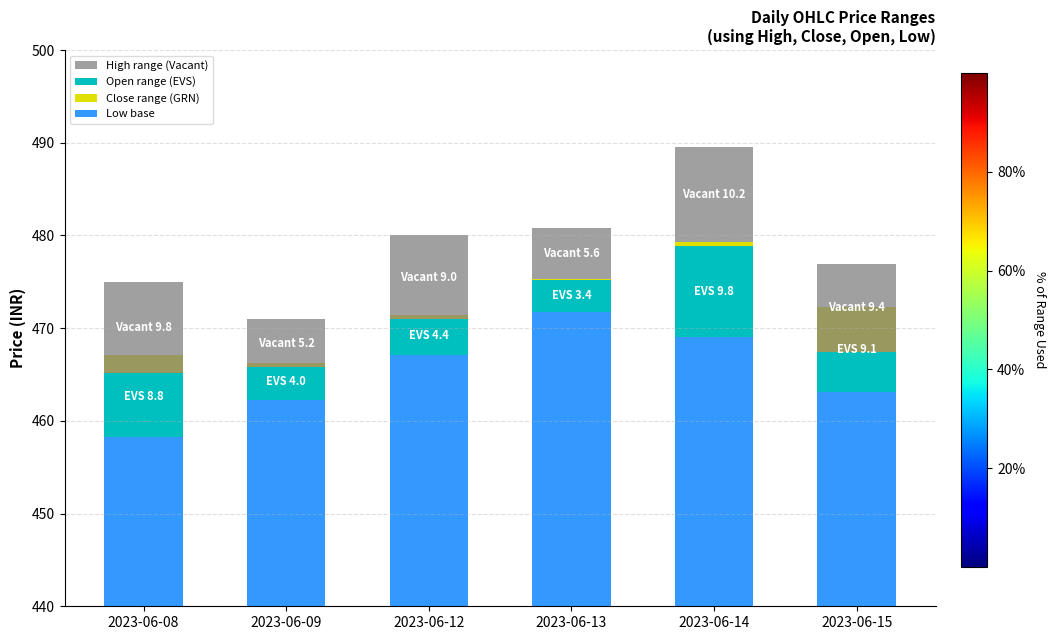

What is the average value of the High range (Vacant) series?

8.2